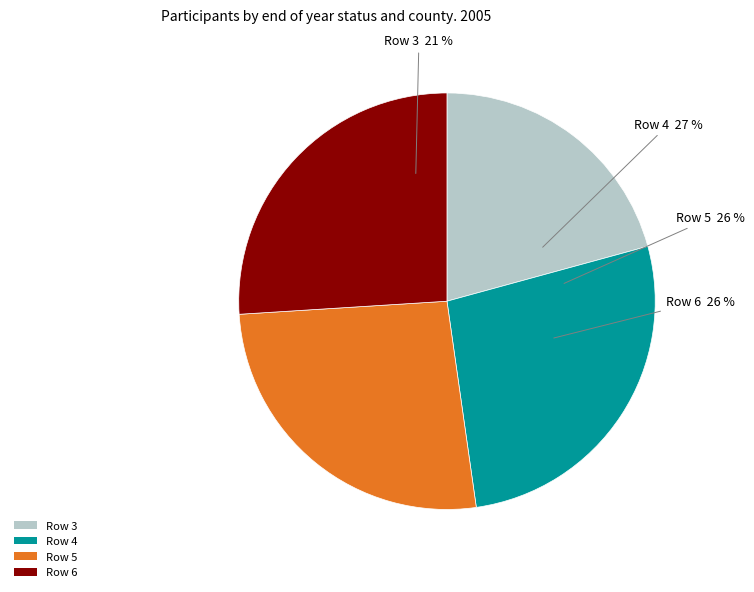

To the nearest percent, what percentage of the pie is 4?

27%